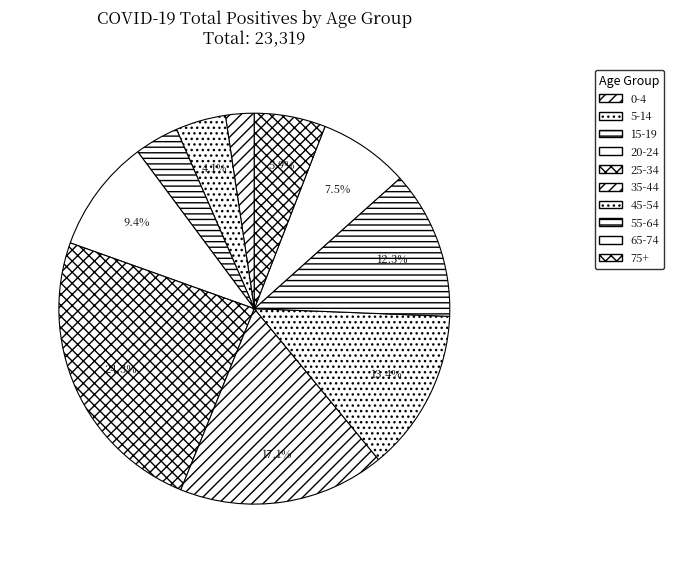

How many slices are in this pie chart?

10